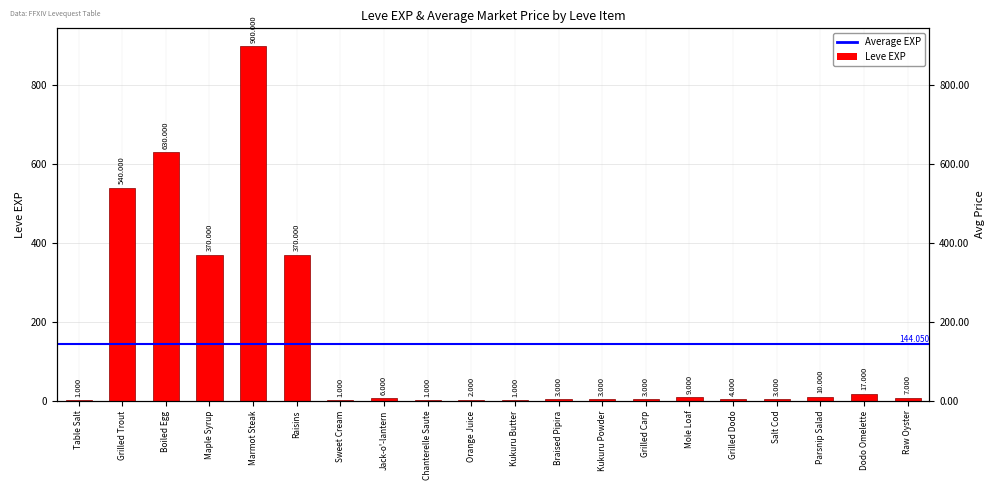

What is the ratio of the value at Grilled Dodo to the value at Sweet Cream?

4.0